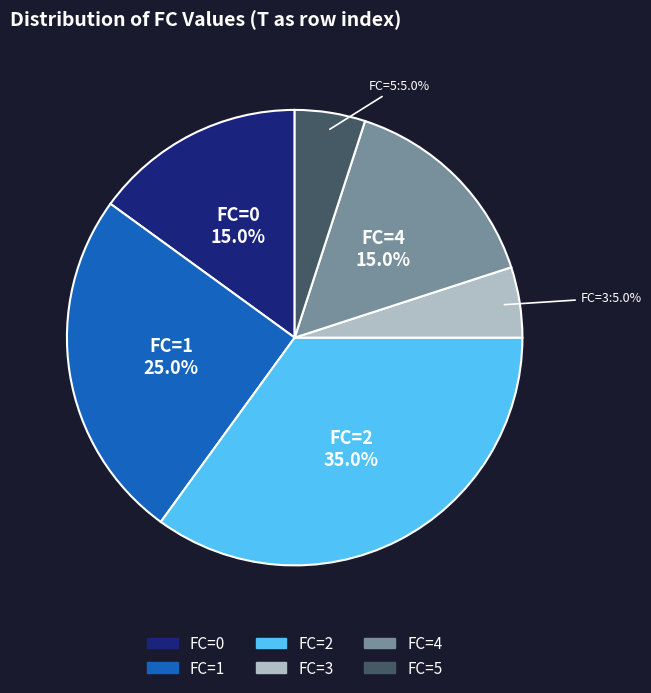

What is the largest slice in the pie chart?

FC=2